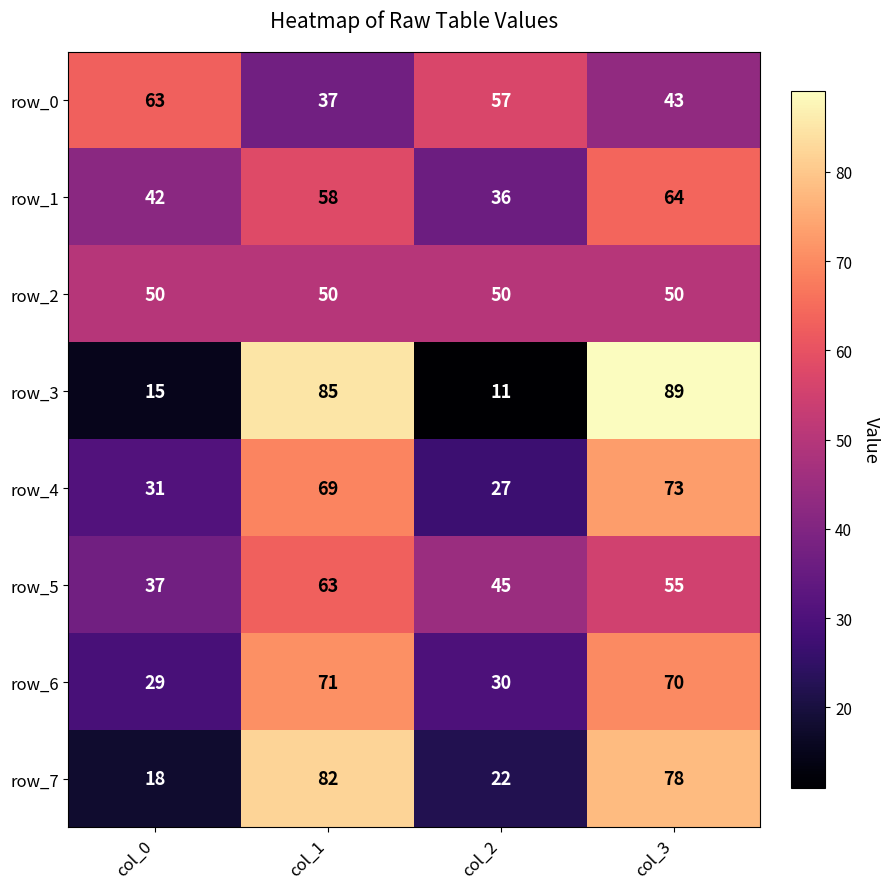

True or false: row_0 has a value of 43 at col_3.

True